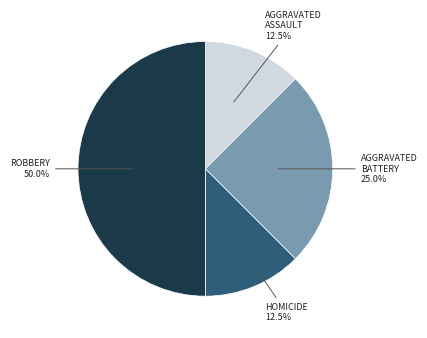

Does AGGRAVATED BATTERY 25.0% account for over 50% of the chart?

No